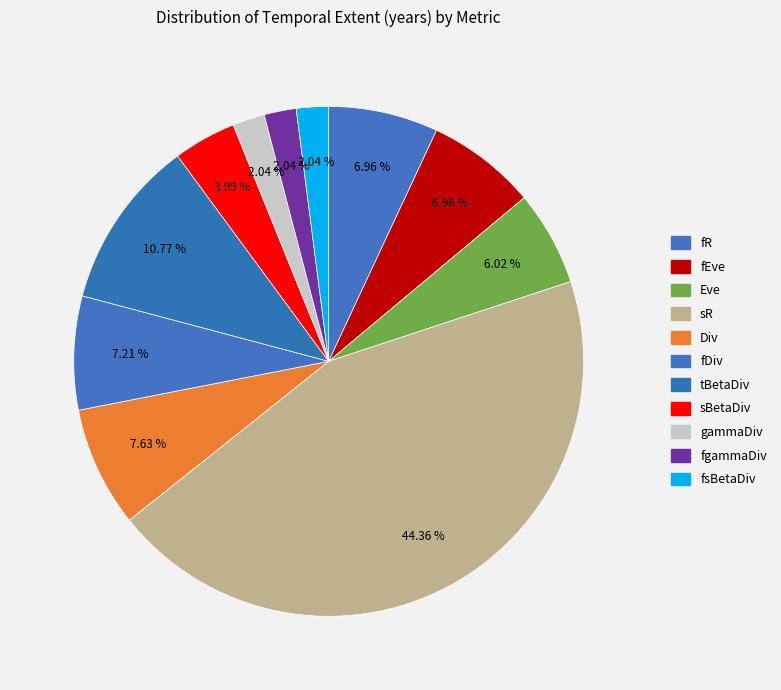

What percentage is the Eve slice, to the nearest percent?

6%